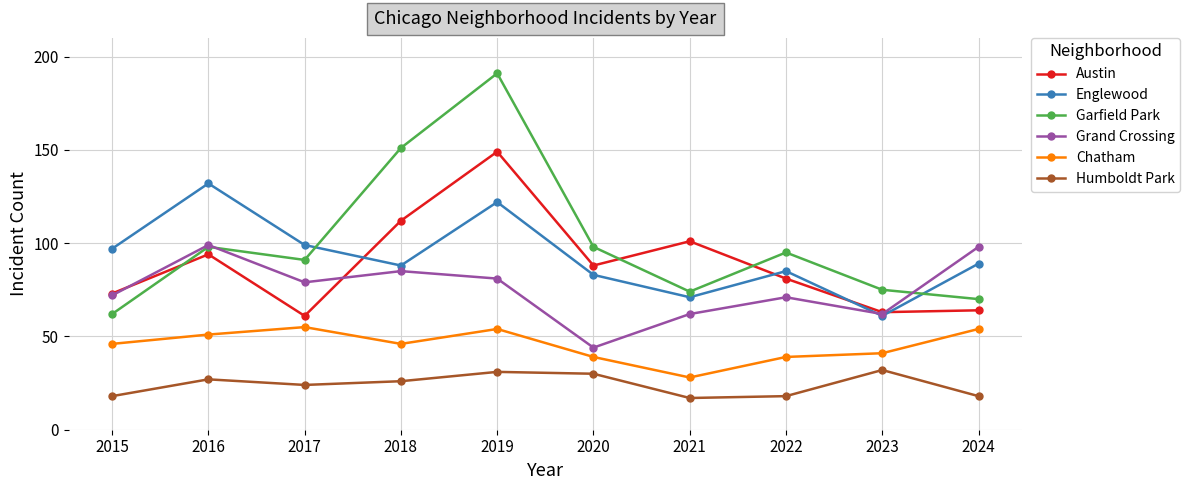

Reading left to right, transcribe all the data shown in this chart.

Austin: 73	94	61	112	149	88	101	81	63	64
Englewood: 97	132	99	88	122	83	71	85	61	89
Garfield Park: 62	98	91	151	191	98	74	95	75	70
Grand Crossing: 72	99	79	85	81	44	62	71	62	98
Chatham: 46	51	55	46	54	39	28	39	41	54
Humboldt Park: 18	27	24	26	31	30	17	18	32	18